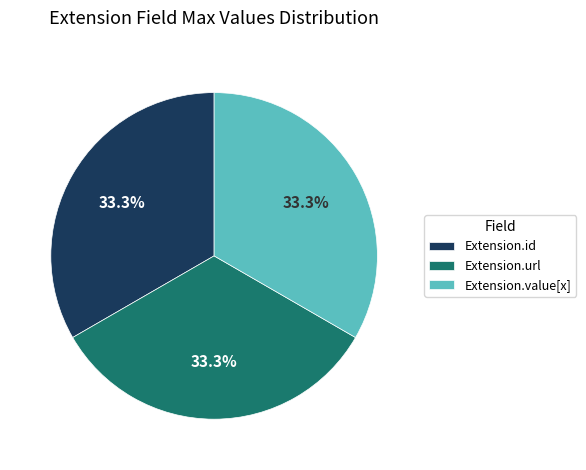

To the nearest percent, what is the difference between the largest and smallest slice percentages?

0%